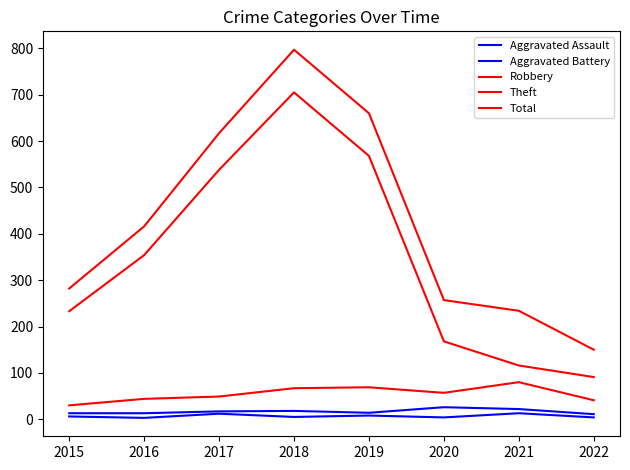

How many lines are shown in the chart?

5